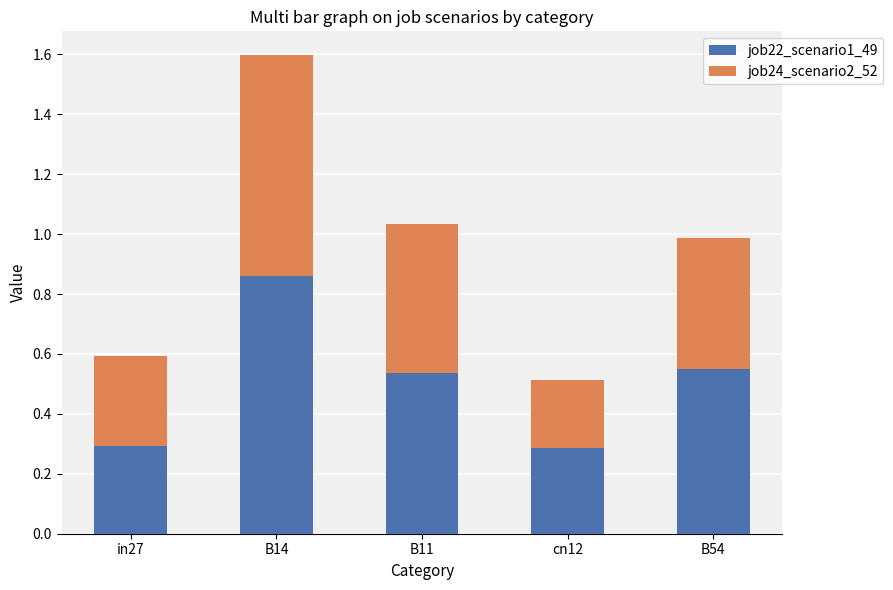

Count the job22_scenario1_49 values in the range 0 to 1.

5